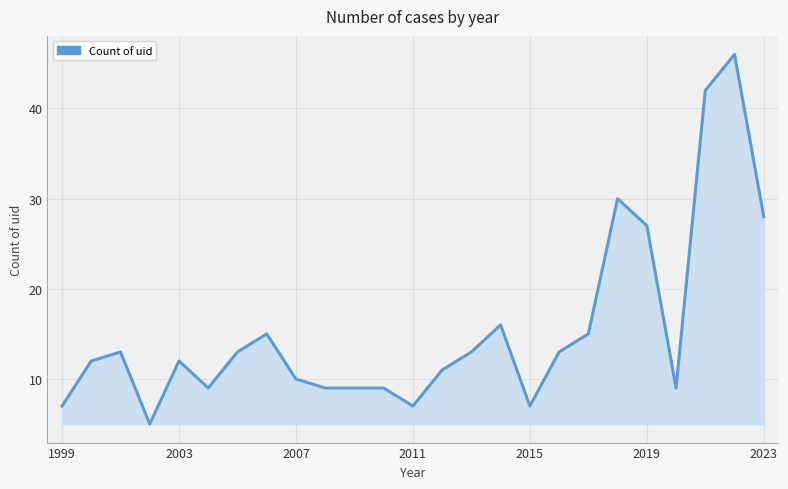

What is the difference between the maximum and minimum values?

41